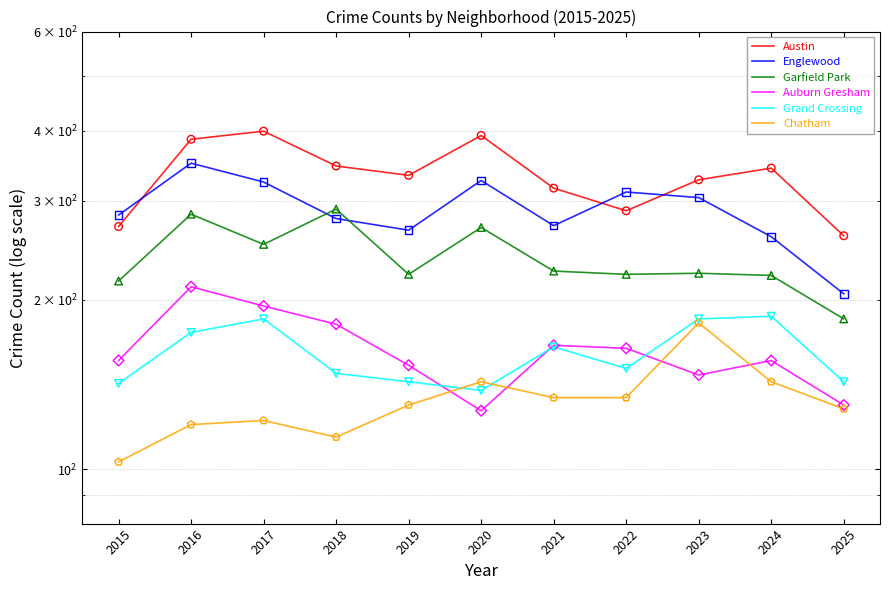

What are all the series names shown in the legend?

Austin, Englewood, Garfield Park, Auburn Gresham, Grand Crossing, Chatham